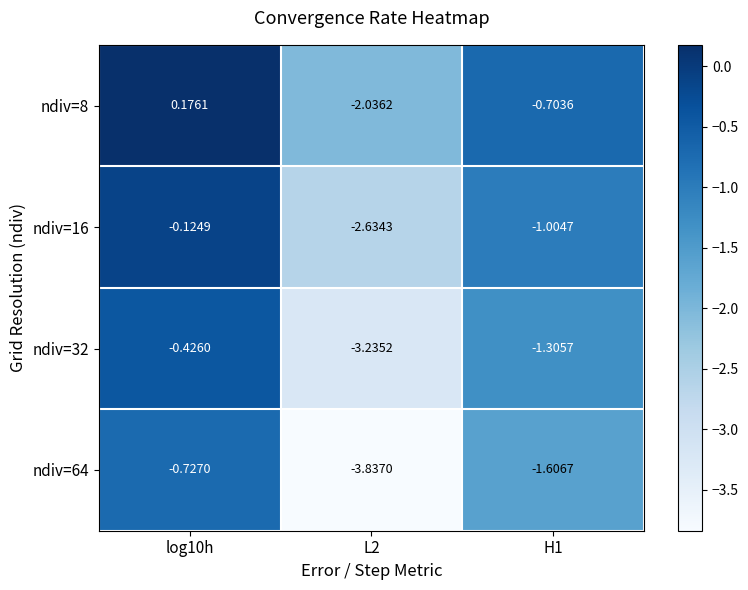

Is the value of ndiv=64 at log10h greater than the value of ndiv=16 at log10h?

No